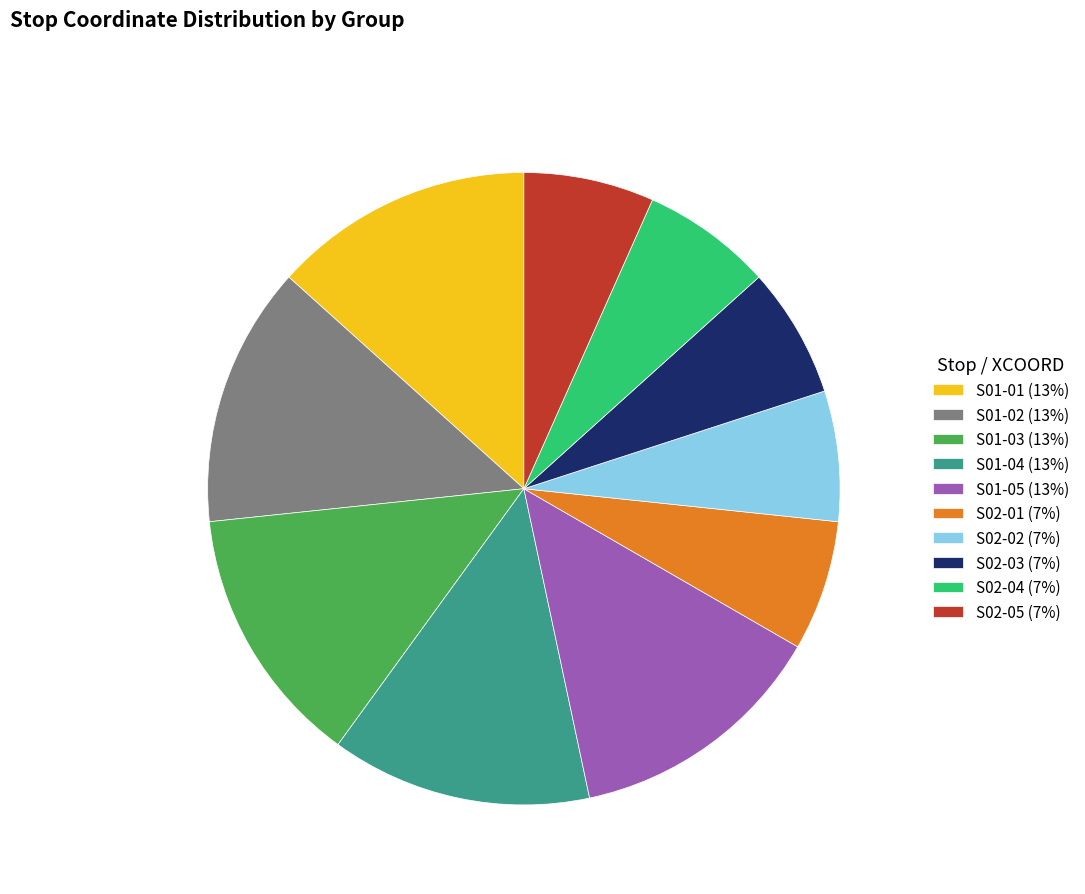

Approximately how many times larger is the value at S01-05 compared to S02-01?

2.0